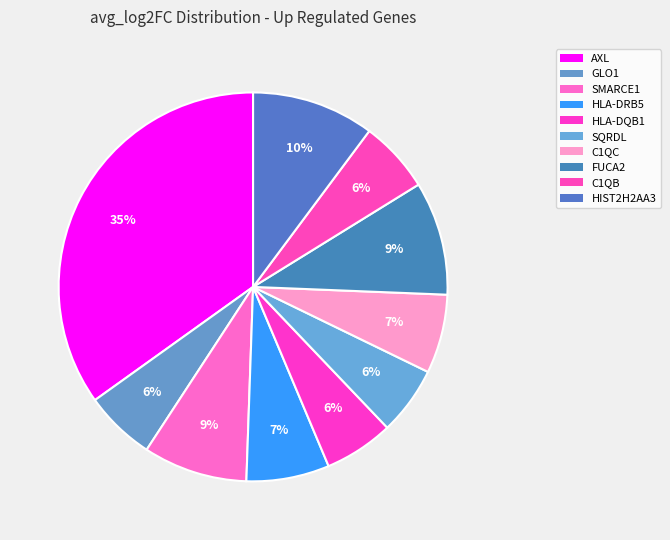

To the nearest percent, what is the difference between the largest and smallest slice percentages?

29%